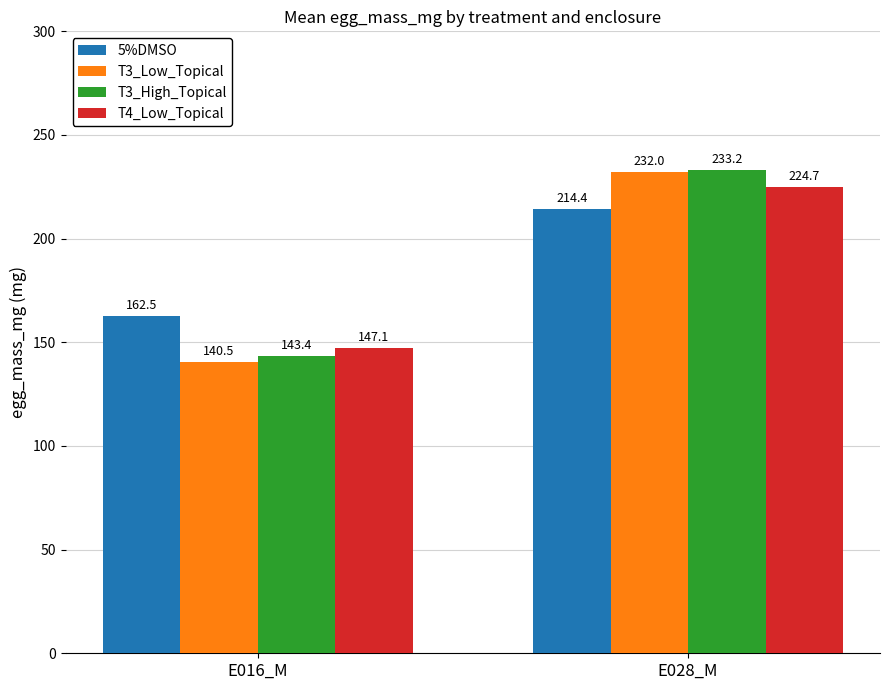

Rank the categories by T3_High_Topical value from lowest to highest.

E016_M, E028_M